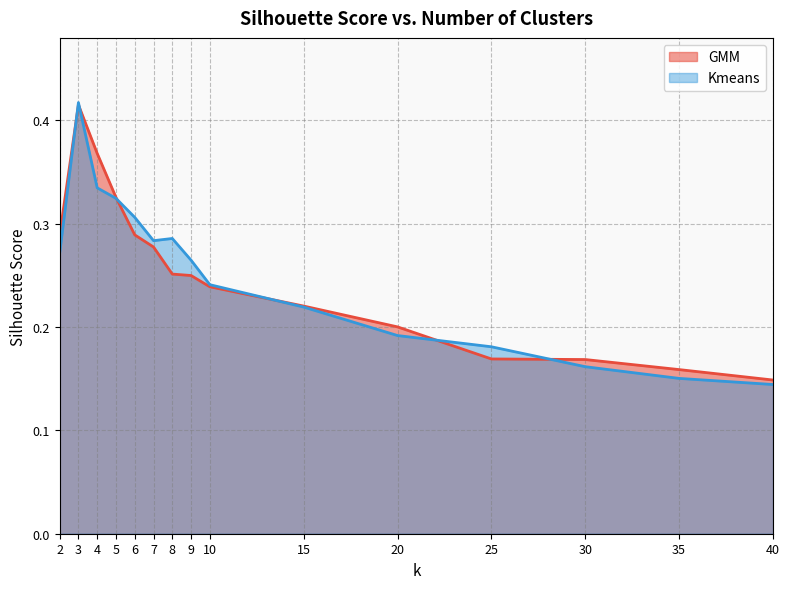

True or false: Kmeans has a value of 0.3 at 25.

False